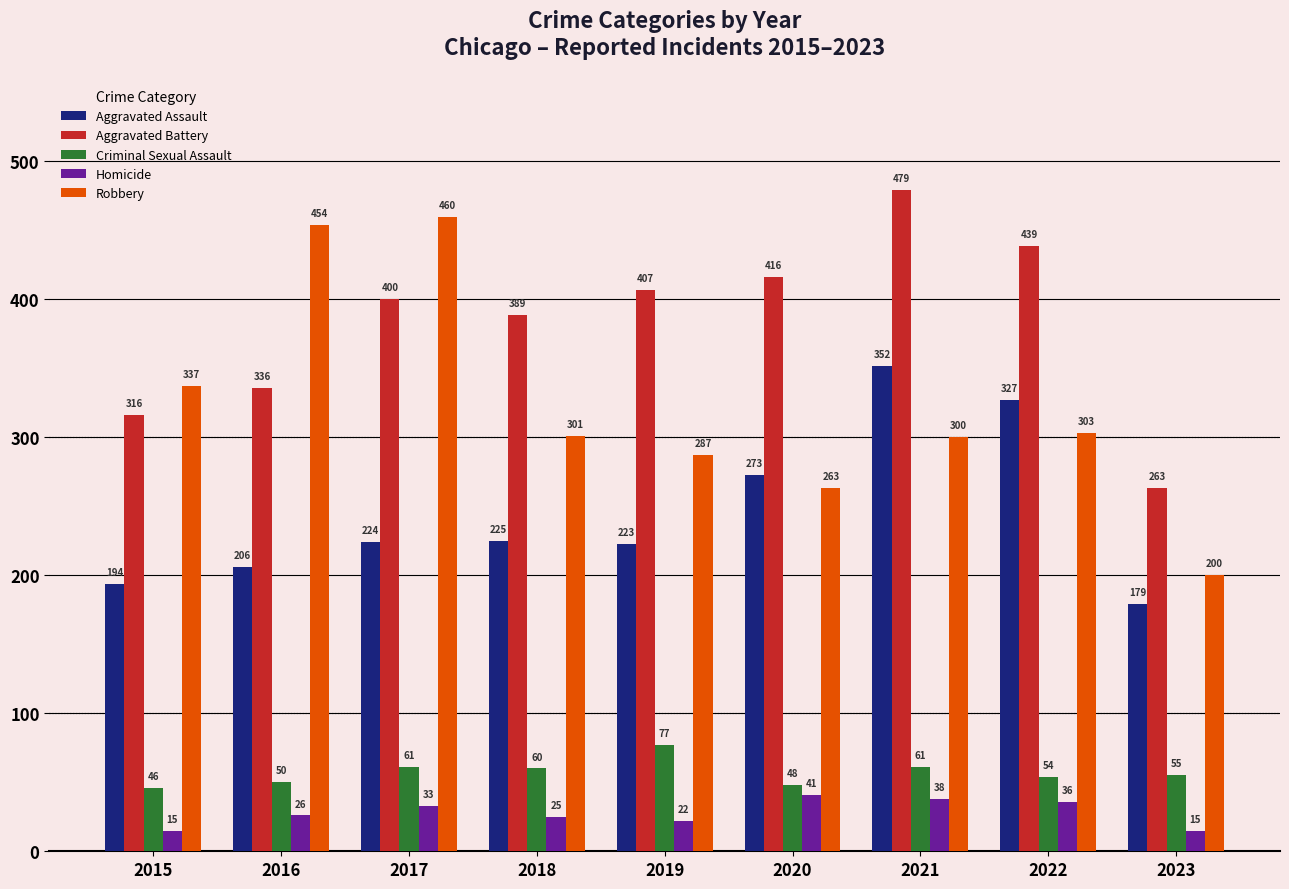

Is the value of Robbery at 2021 greater than the value of Aggravated Battery at 2018?

No